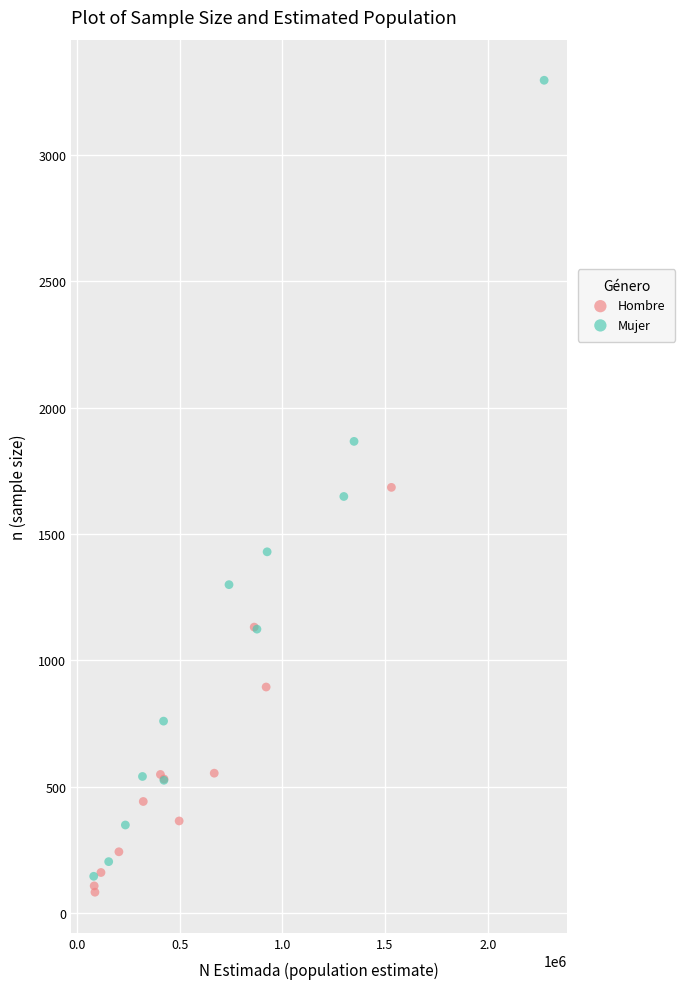

Which series has the widest spread of Y values?

Mujer